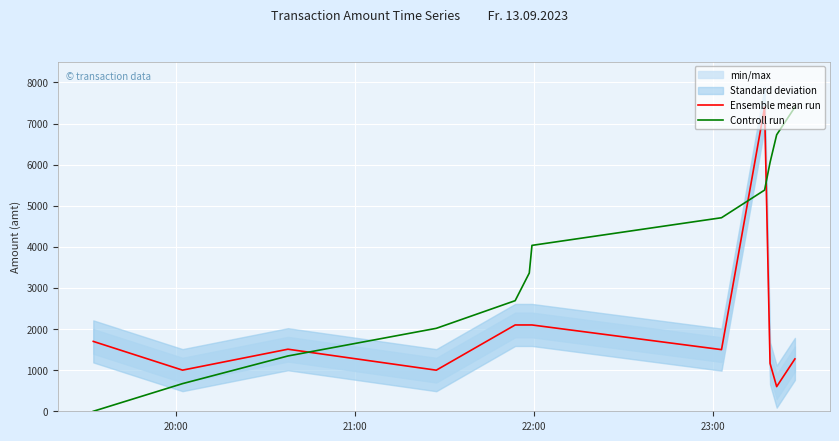

How many intersections are there between Ensemble mean run and Controll run?

3